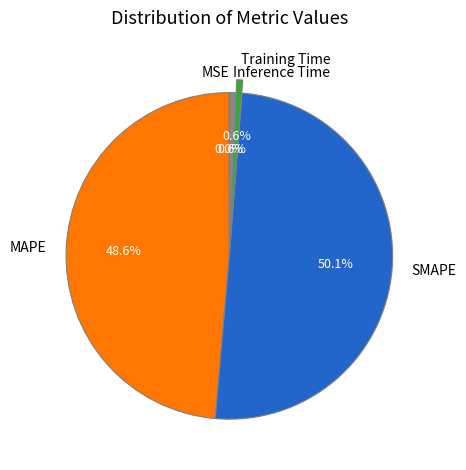

True or false: MAPE accounts for 49% of the total.

True